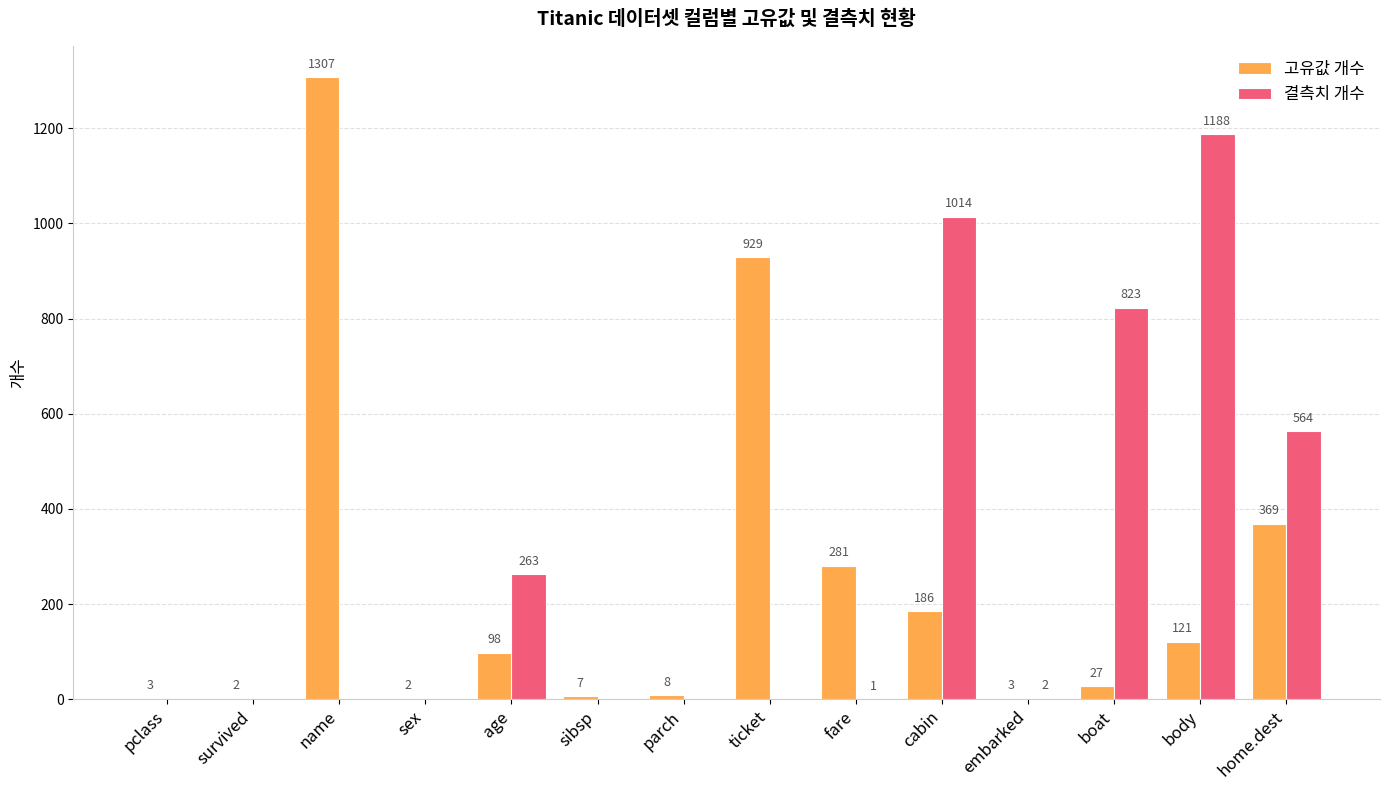

Which category has the highest value in the 결측치 개수 series?

body